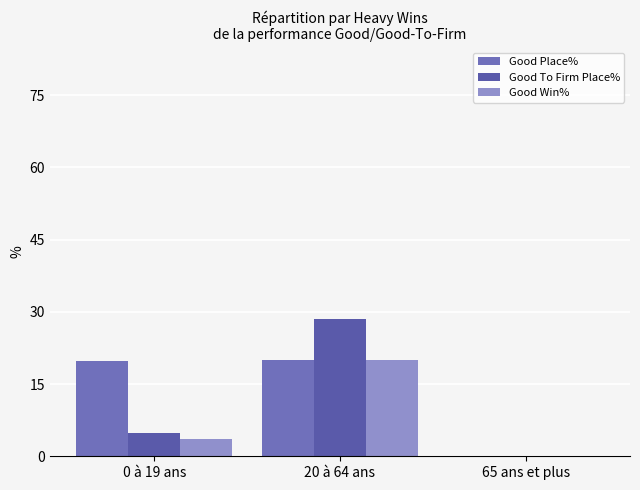

What are all the series names shown in the legend?

Good Place%, Good To Firm Place%, Good Win%